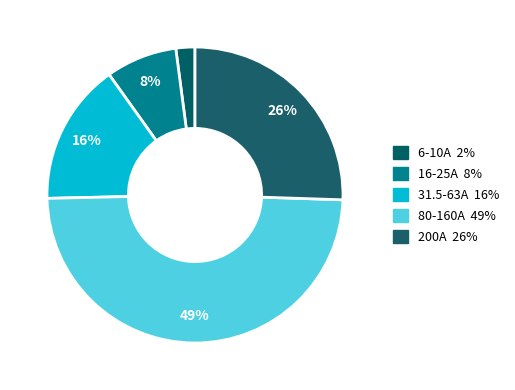

How many segments does this pie chart have?

5